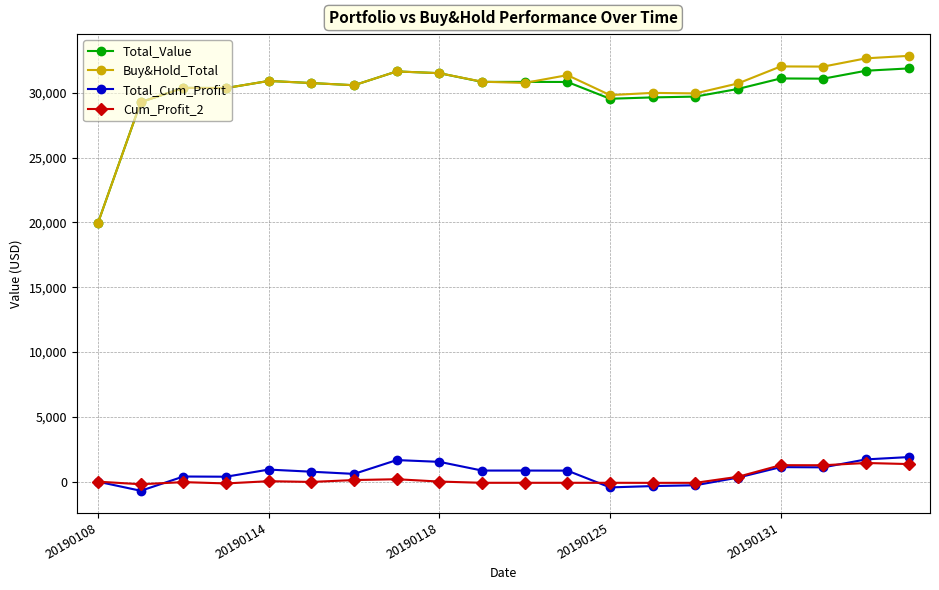

True or false: Total_Value and Total_Cum_Profit cross at least once.

False